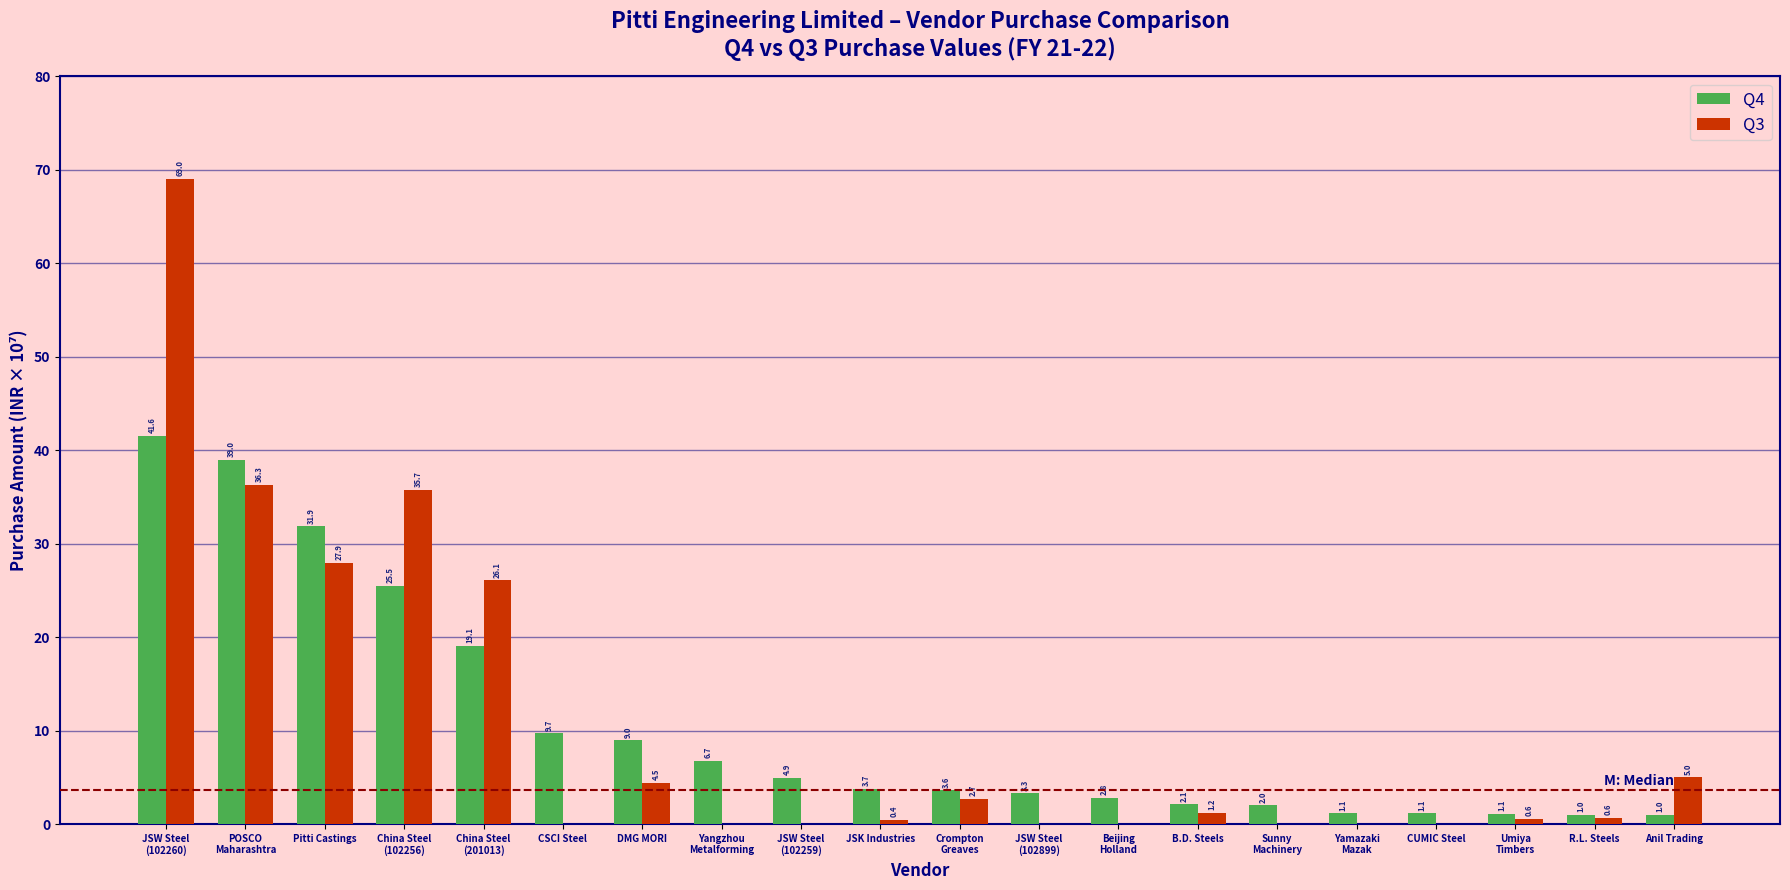

The Q3 series shows 35.9 at CSCI Steel. True or false?

False